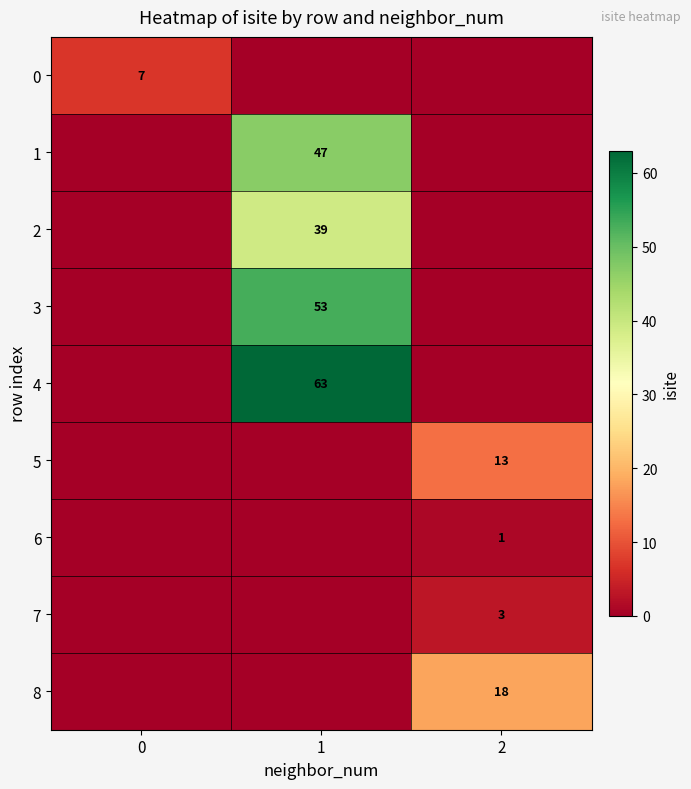

Between 0 and 1, which series saw the biggest shift?

4